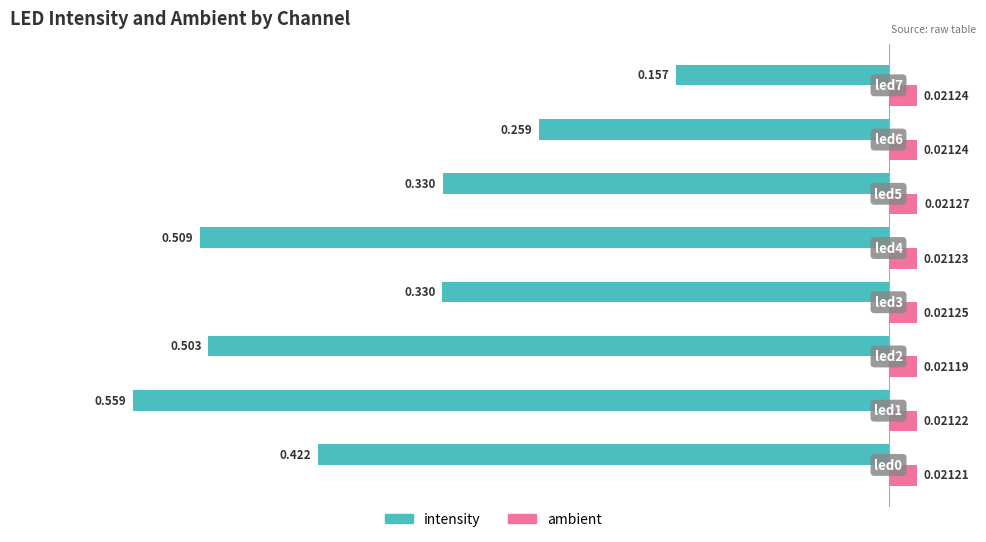

What are all the series names shown in the legend?

intensity, ambient